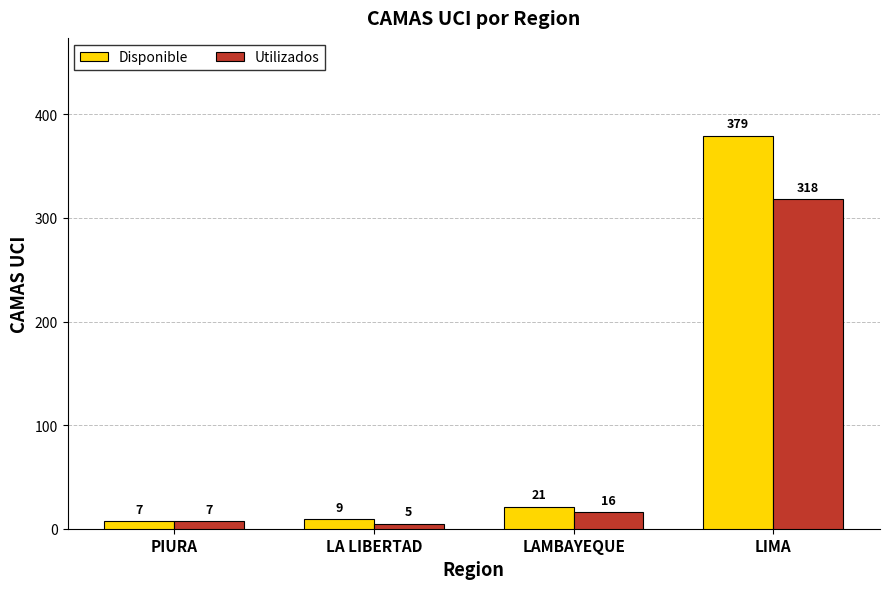

Where is Utilizados nearest to the value 161?

LAMBAYEQUE